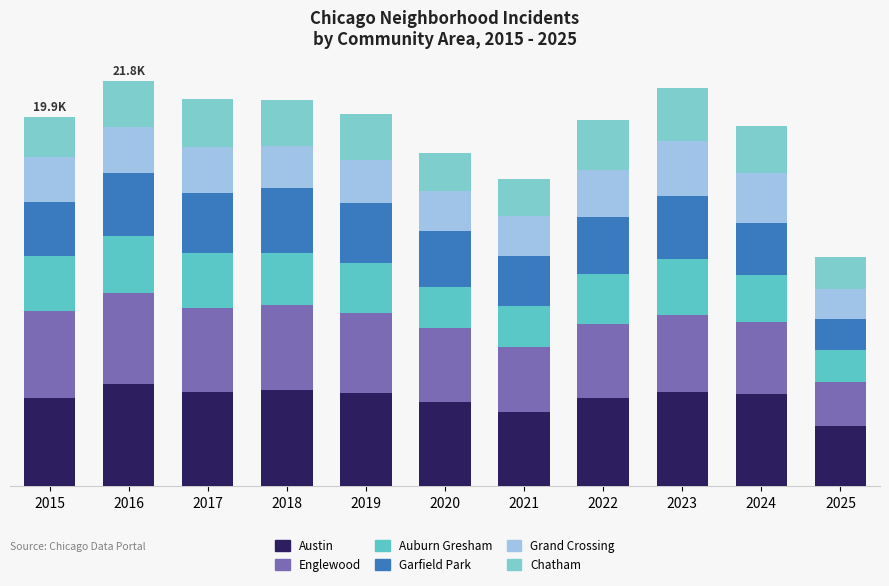

Rank the series at 2022 from highest to lowest value.

Austin, Englewood, Garfield Park, Auburn Gresham, Chatham, Grand Crossing